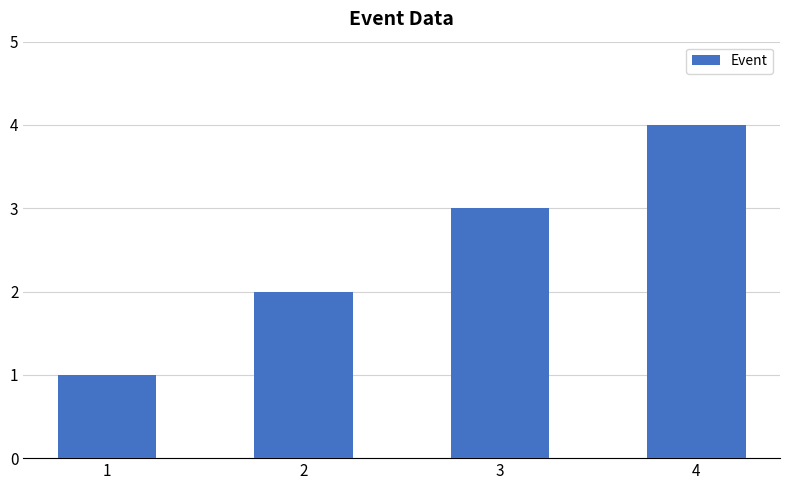

What is the greatest value displayed?

4